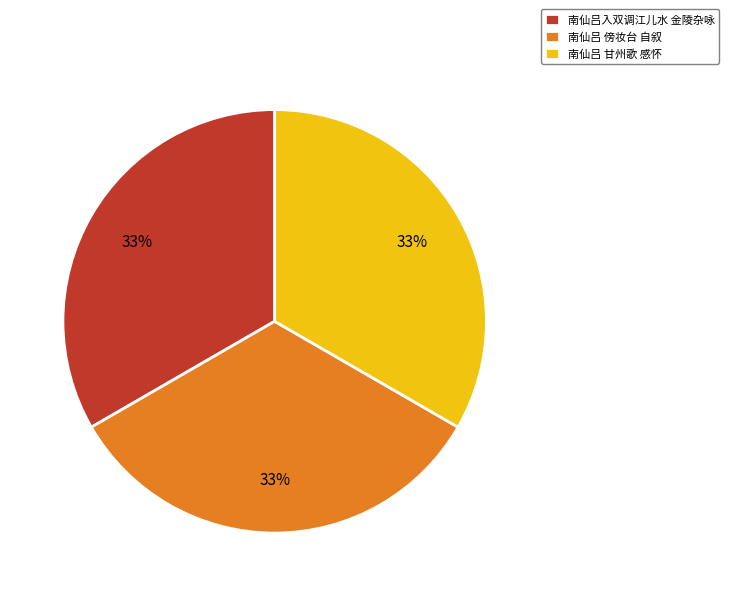

True or false: 南仙吕 傍妆台 自叙 accounts for 33% of the total.

True